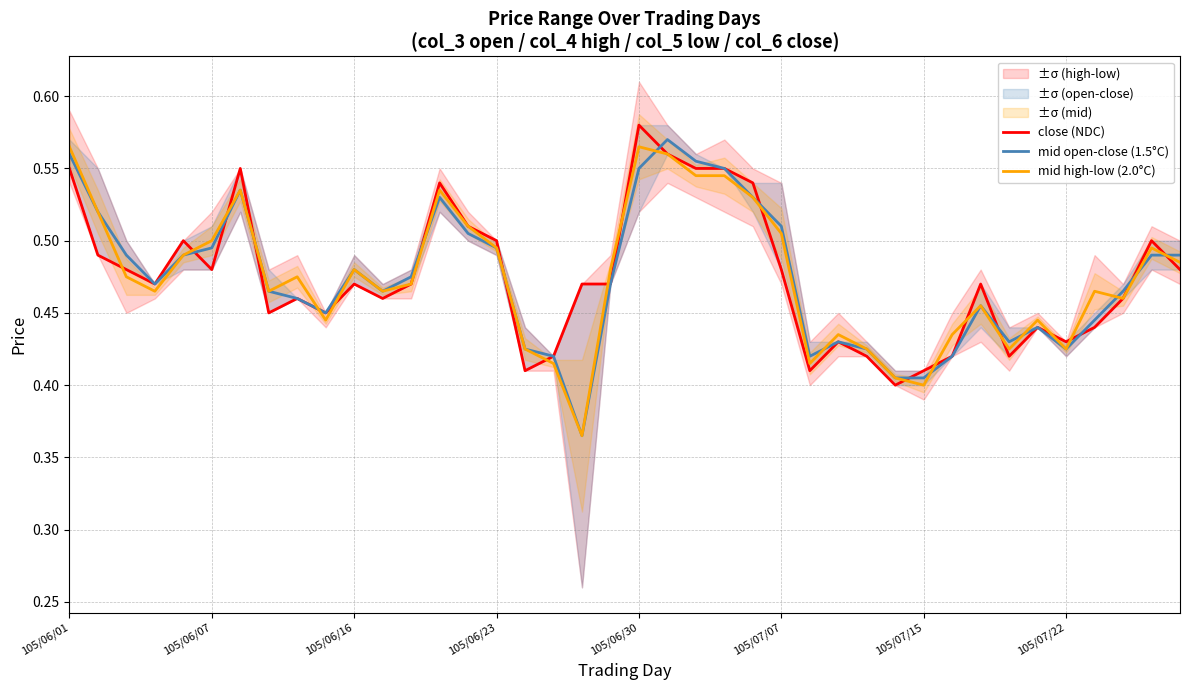

List the labels in order of mid high-low (2.0°C) value, smallest first.

18, 30, 29, 17, 26, 16, 28, 33, 35, 27, 31, 9, 34, 32, 37, 105/06/23, 105/07/22, 11, 36, 12, 105/06/16, 8, 10, 19, 39, 105/06/30, 15, 38, 105/07/07, 25, 14, 105/06/07, 24, 105/07/15, 13, 23, 22, 21, 105/06/01, 20